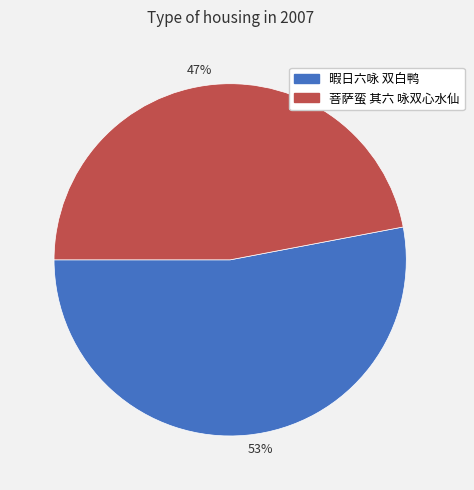

Is it true that 菩萨蛮 其六 咏双心水仙 is 34% of the pie?

False